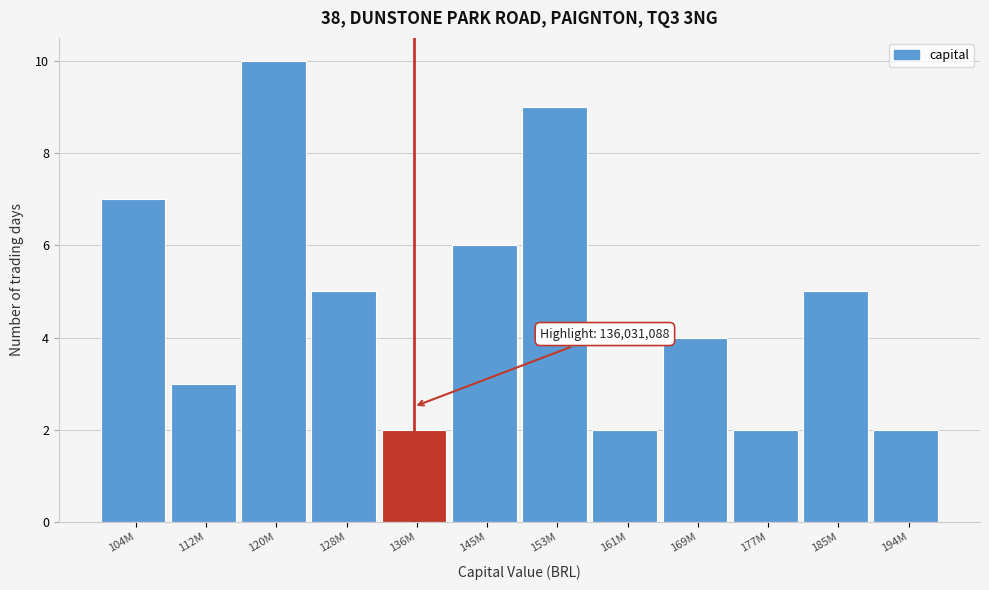

Reading left to right, list all the values displayed in this chart.

7	3	10	5	2	6	9	2	4	2	5	2